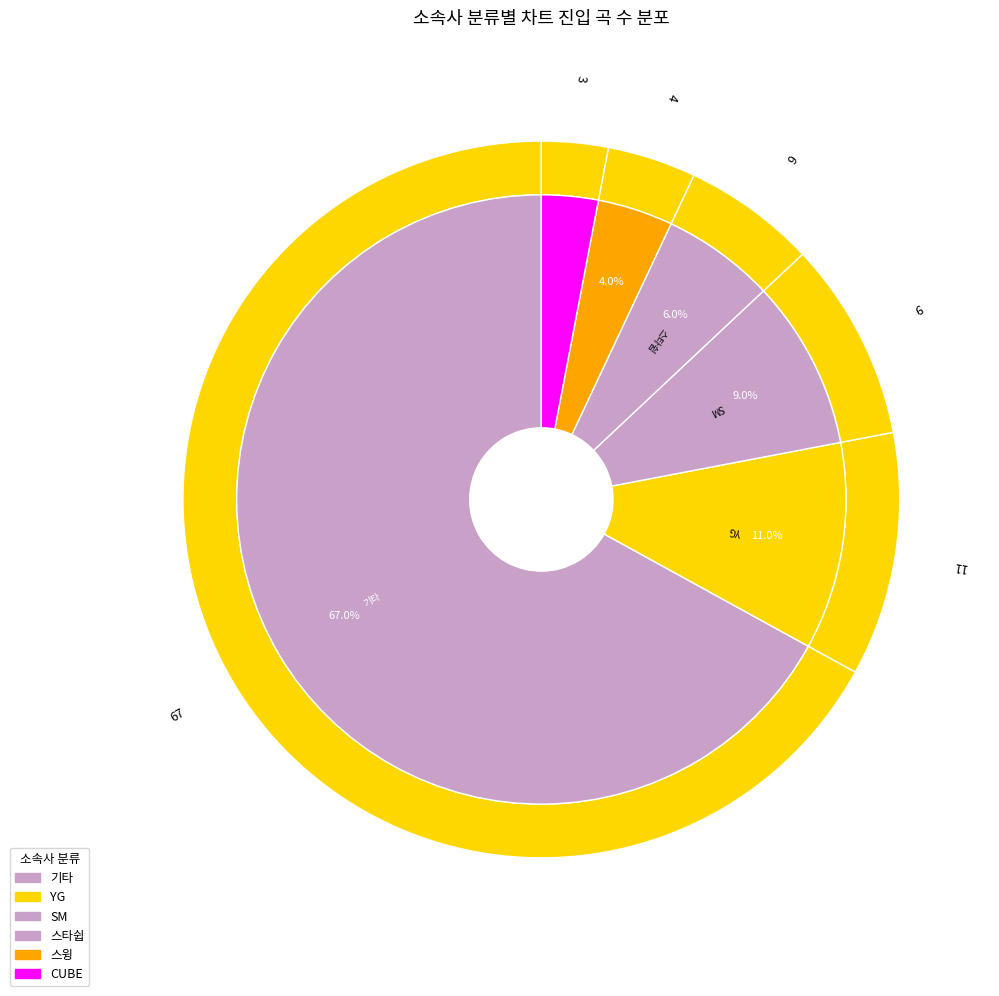

To the nearest percent, what portion does SM represent?

9%